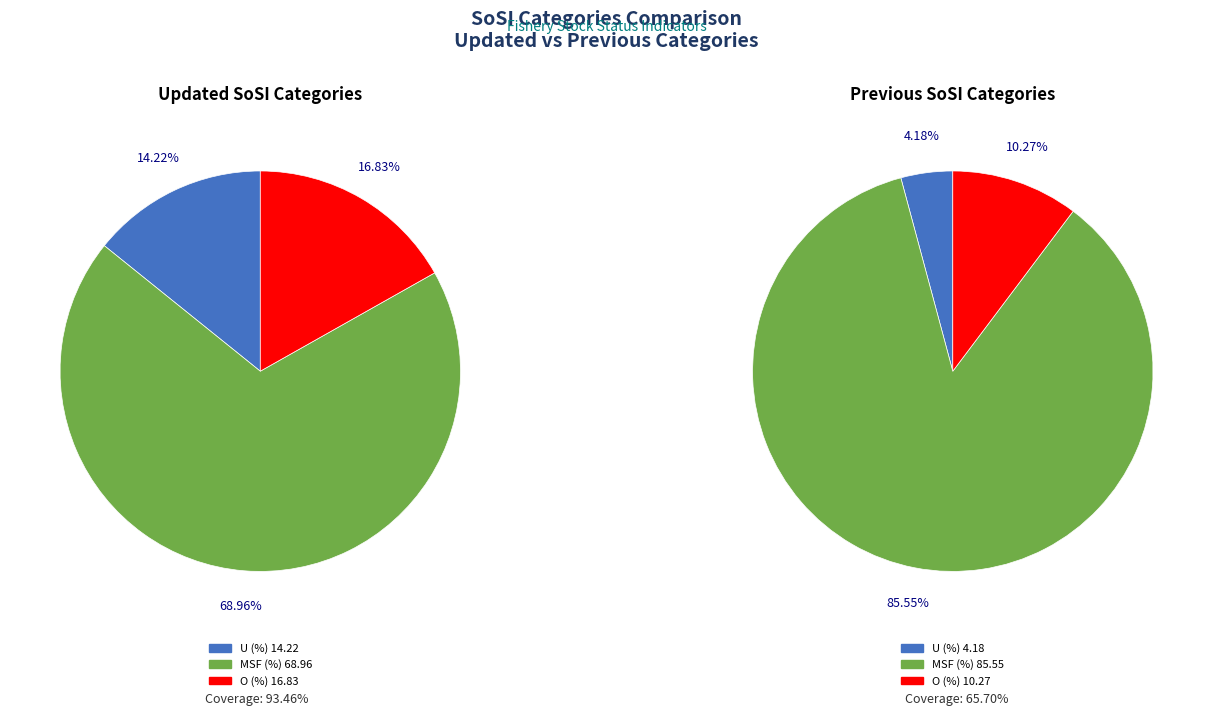

To the nearest percent, what is the difference between the previous_values and updated_values slice percentages?

81%